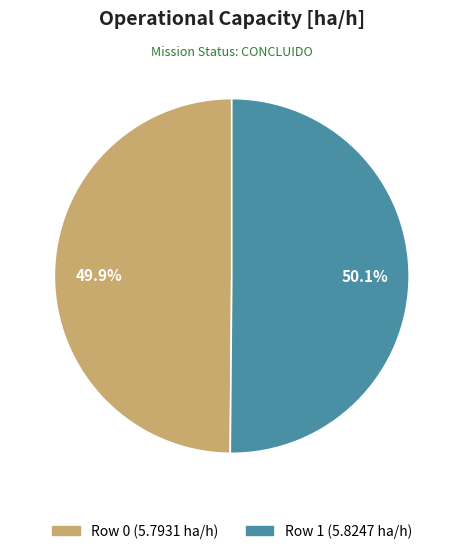

Is there a majority slice in this chart?

Yes